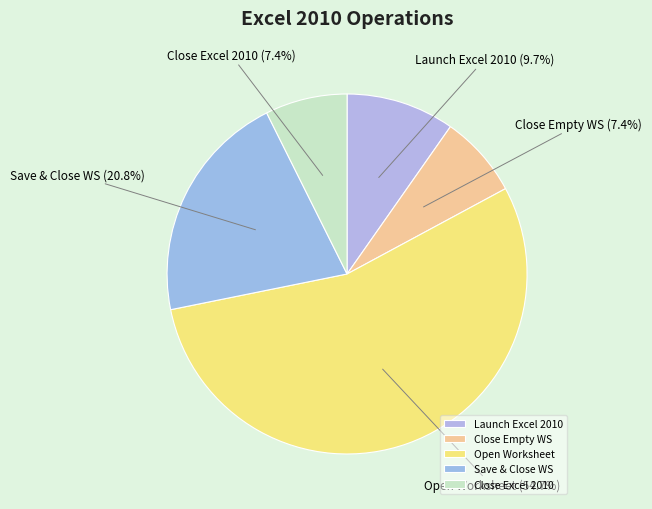

Does any single category account for the majority?

Yes